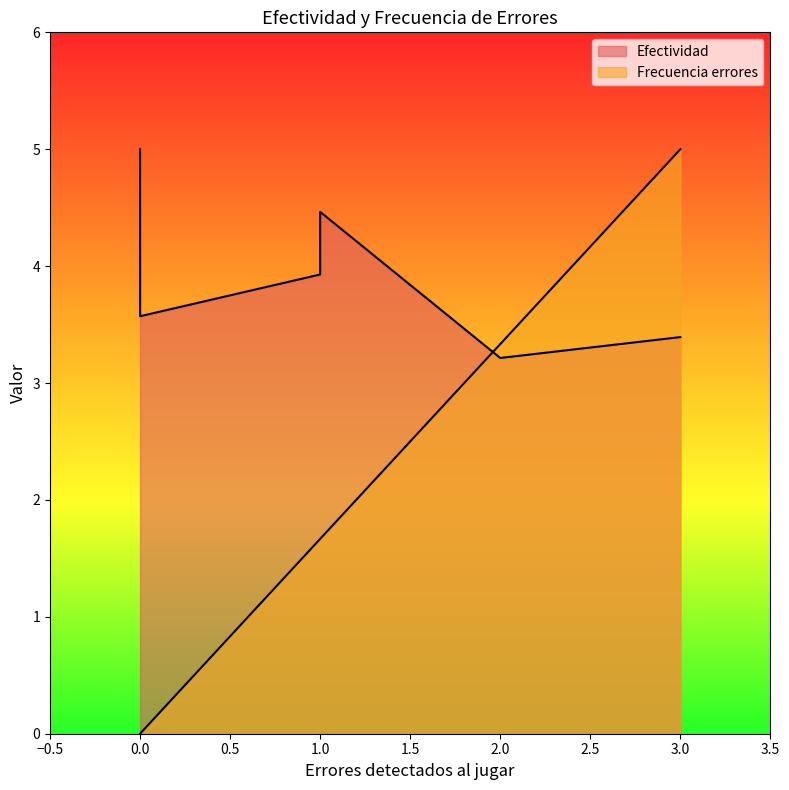

Reading left to right, list all the values displayed in this chart.

Efectividad: 0=5.0	2=3.2	1=4.5	1=3.9	0=3.6	3=3.4
Frecuencia errores: 0=0.0	2=3.3	1=1.7	1=1.7	0=0.0	3=5.0